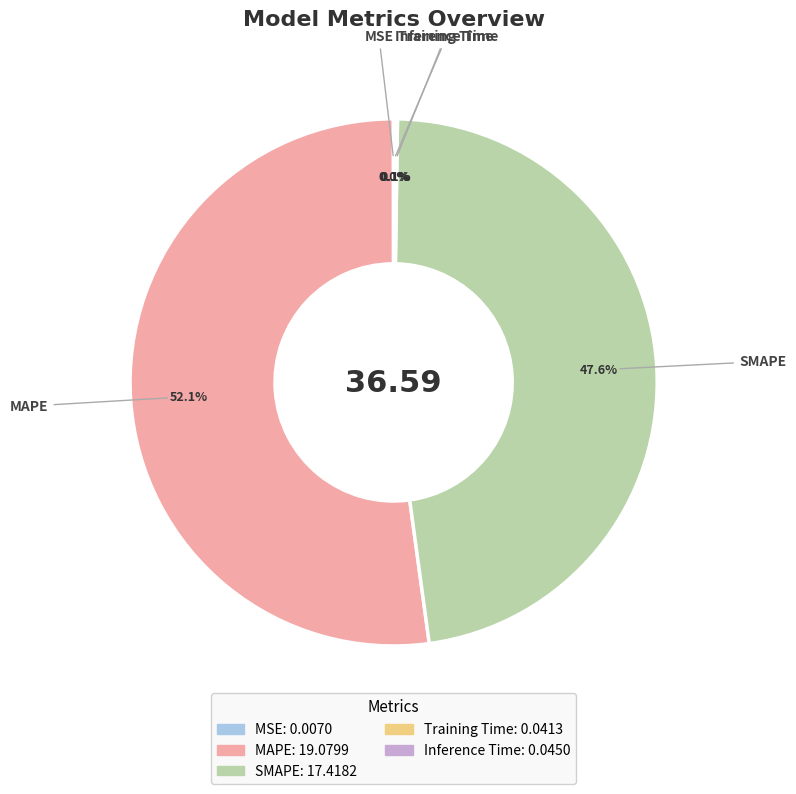

Which slice is the largest?

MAPE